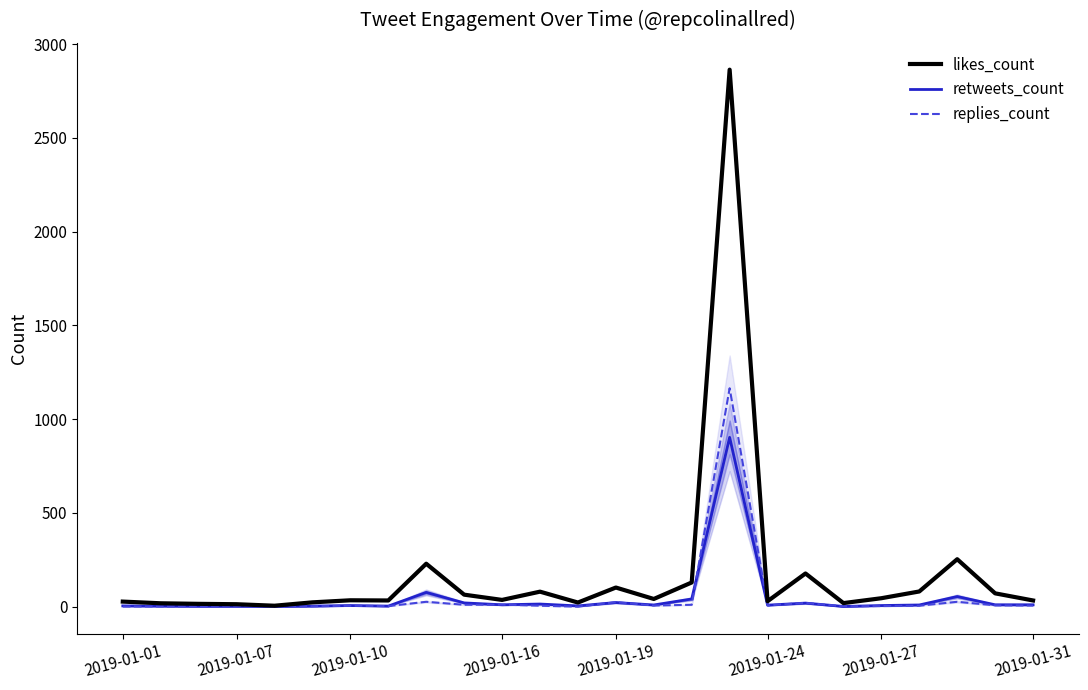

Reading right to left, list all the values displayed in this chart.

likes_count: 33	71	253	81	45	19	177	29	2864	129	41	102	22	80	36	64	229	33	34	23	5	13	15	18	27
retweets_count: 10	10	54	9	6	1	19	8	903	41	9	22	4	14	10	20	76	3	6	3	1	2	2	3	4
replies_count: 6	7	26	5	3	2	20	7	1165	10	6	24	0	5	11	10	26	3	5	2	0	1	1	1	1